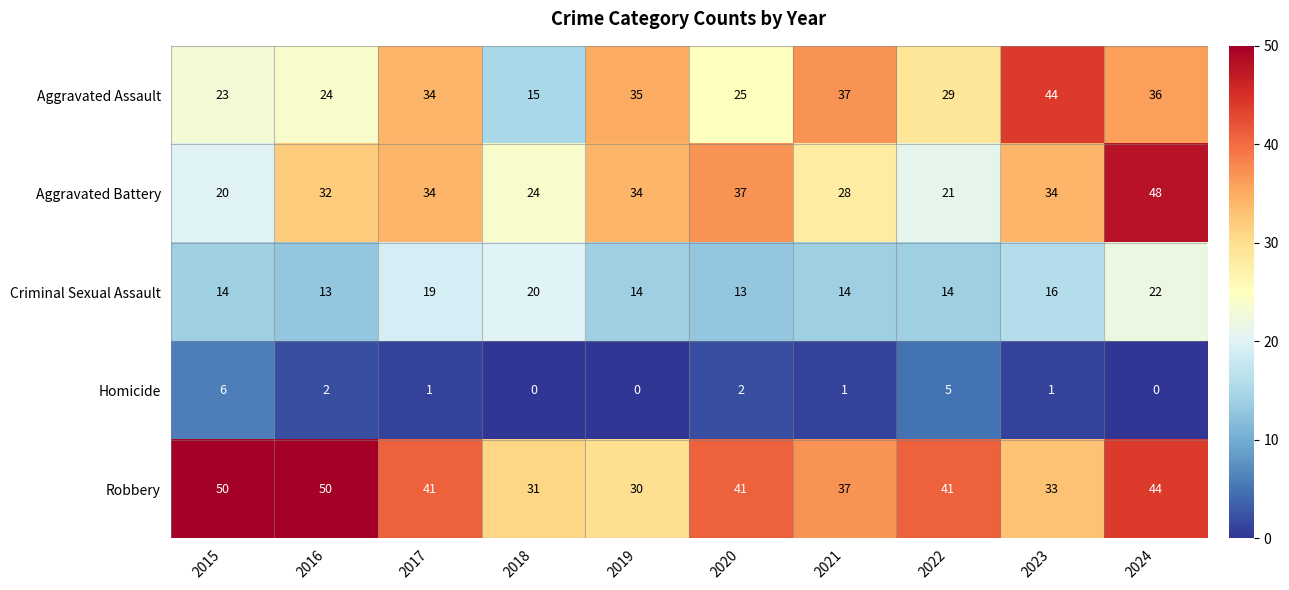

What is the greatest value displayed?

50